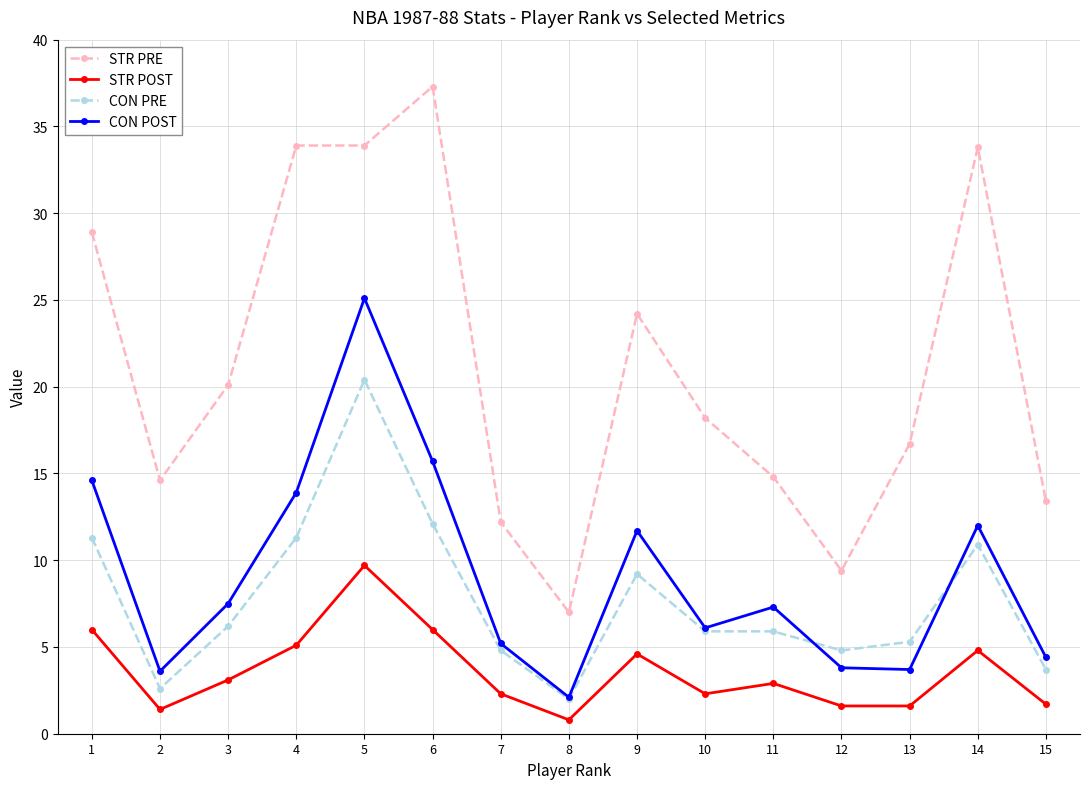

Where is the first local minimum for STR POST?

2